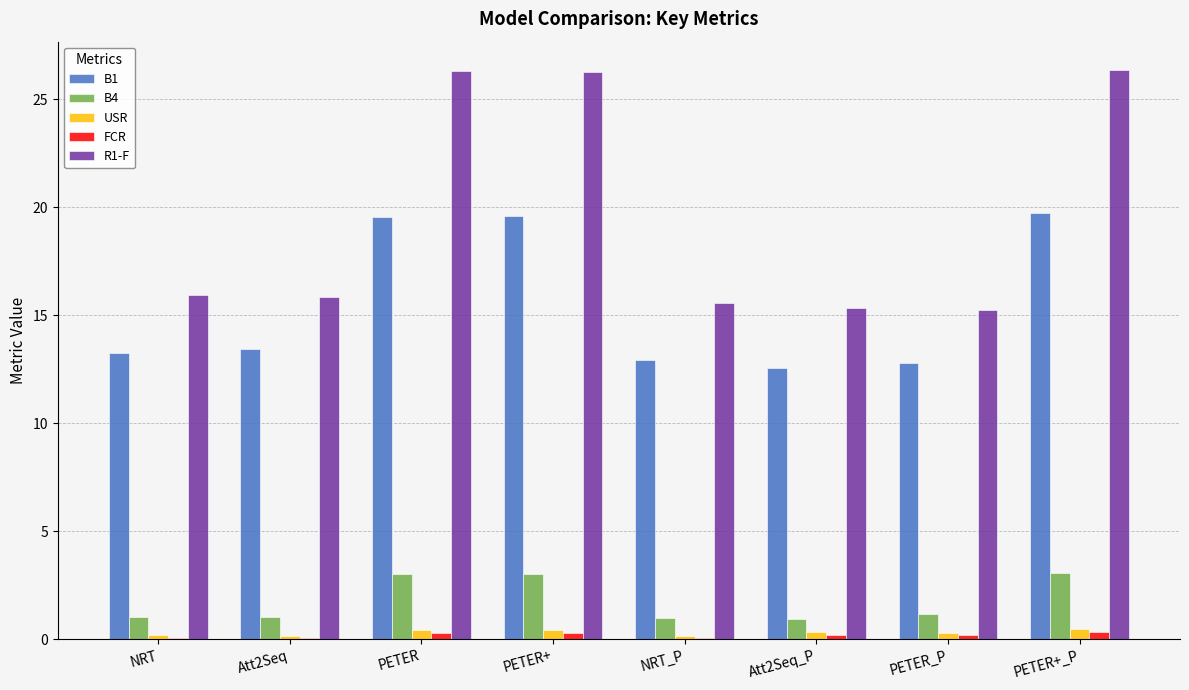

What is the maximum value for R1-F?

26.4